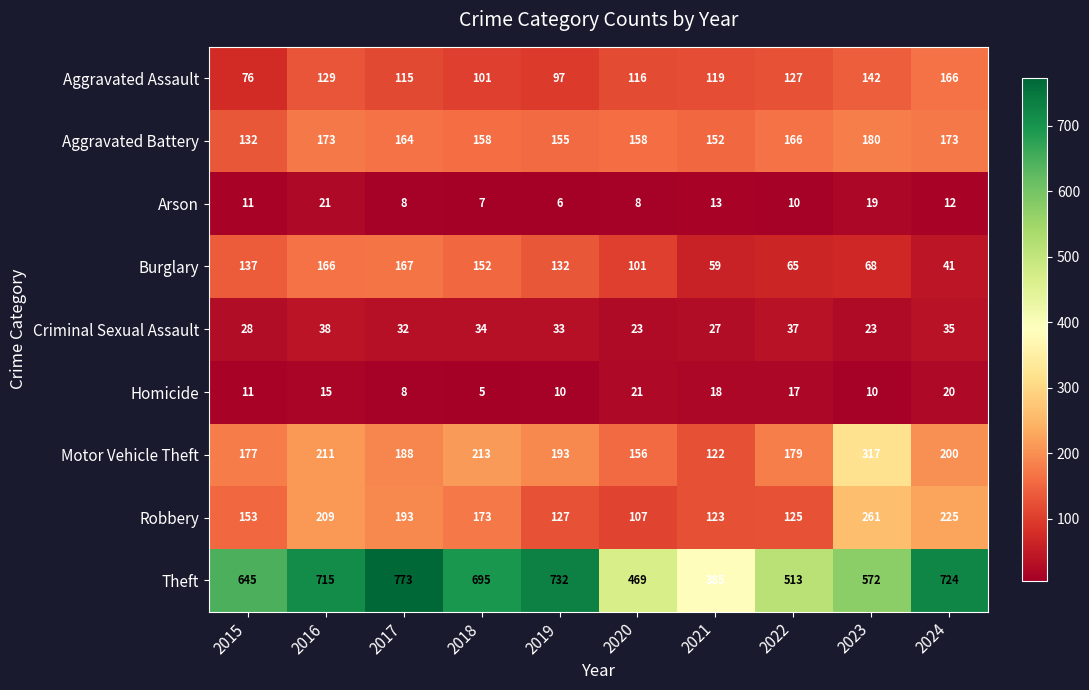

What is the difference between the maximum and minimum values in the Aggravated Battery series?

48